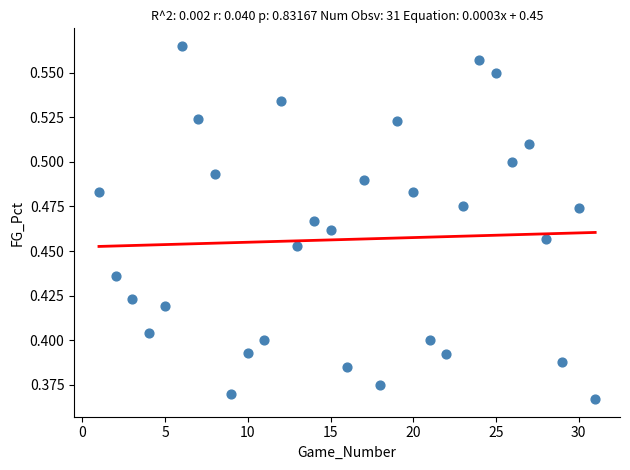

What is the range of X values (max minus min)?

30.0